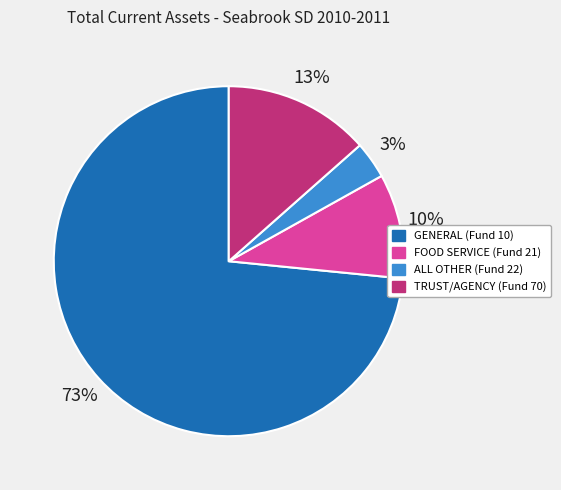

To the nearest percent, what is the average slice percentage?

25%